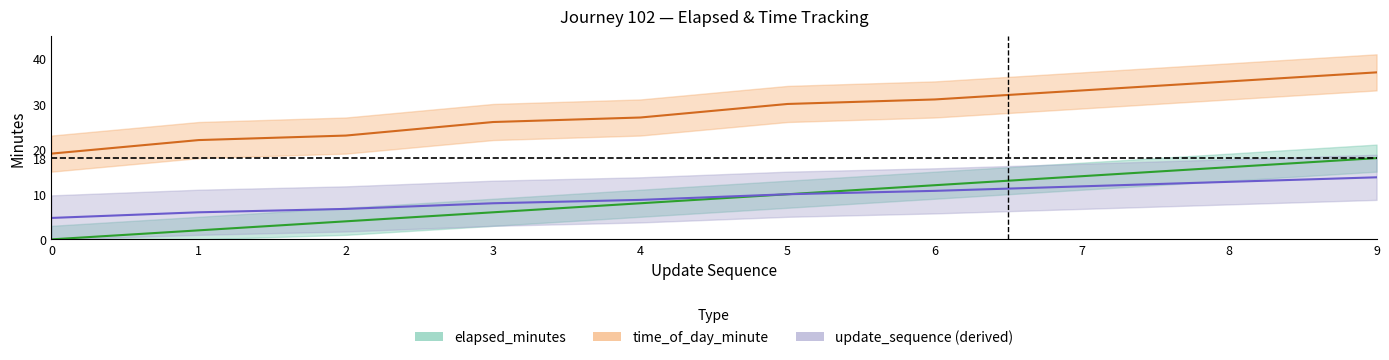

What is the minimum value for time_of_day_minute?

19.0